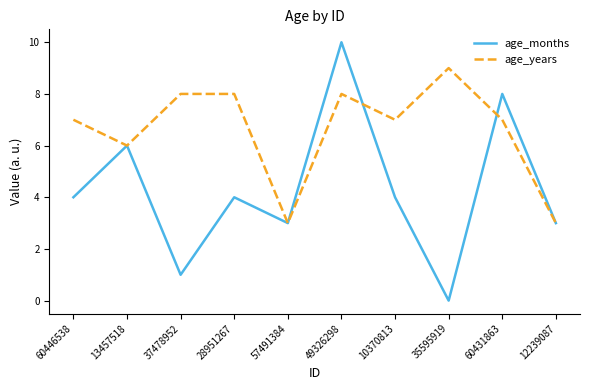

What is the maximum value shown in the chart?

10